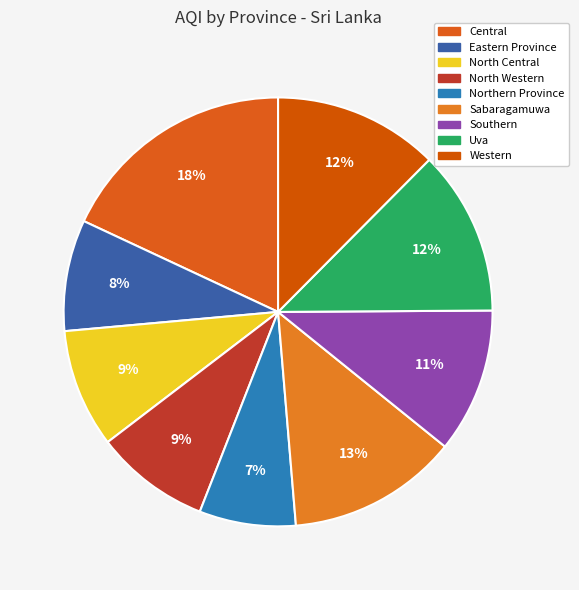

Which category has the smallest portion of the pie?

Northern Province